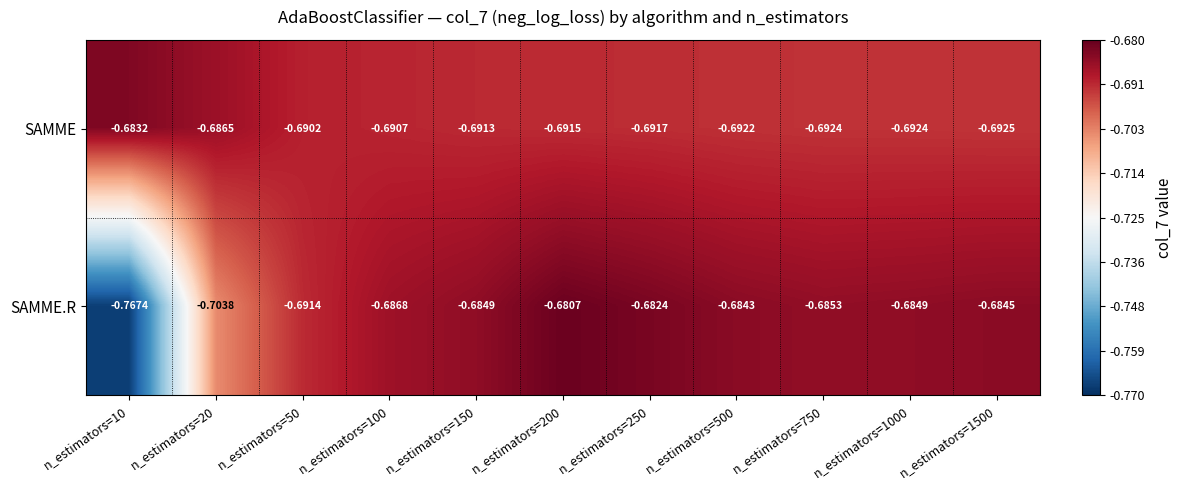

Rank the series at n_estimators=100 from highest to lowest value.

SAMME.R, SAMME